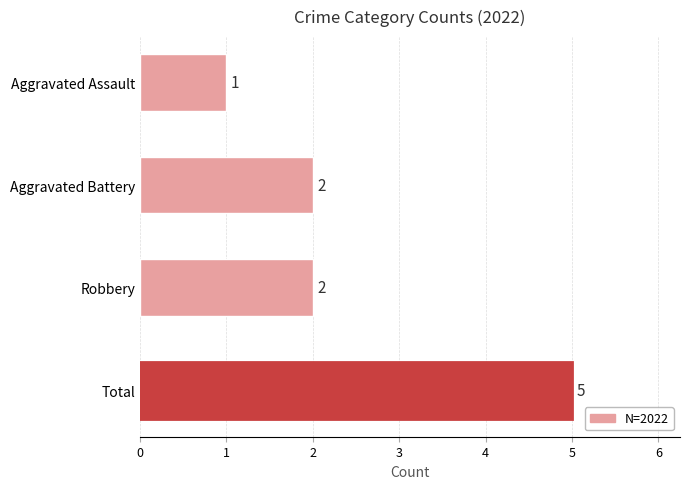

What position from the top is Aggravated Battery?

2